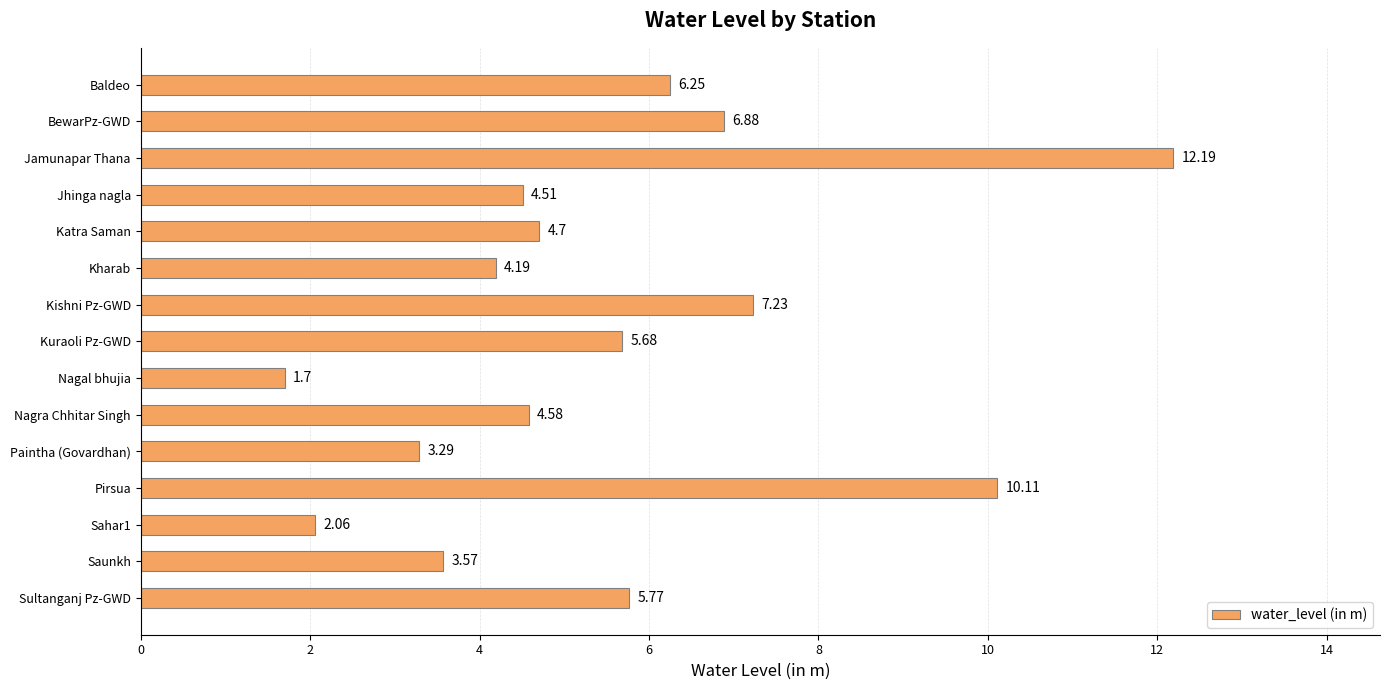

What is the label of the 14th bar from the bottom?

BewarPz-GWD